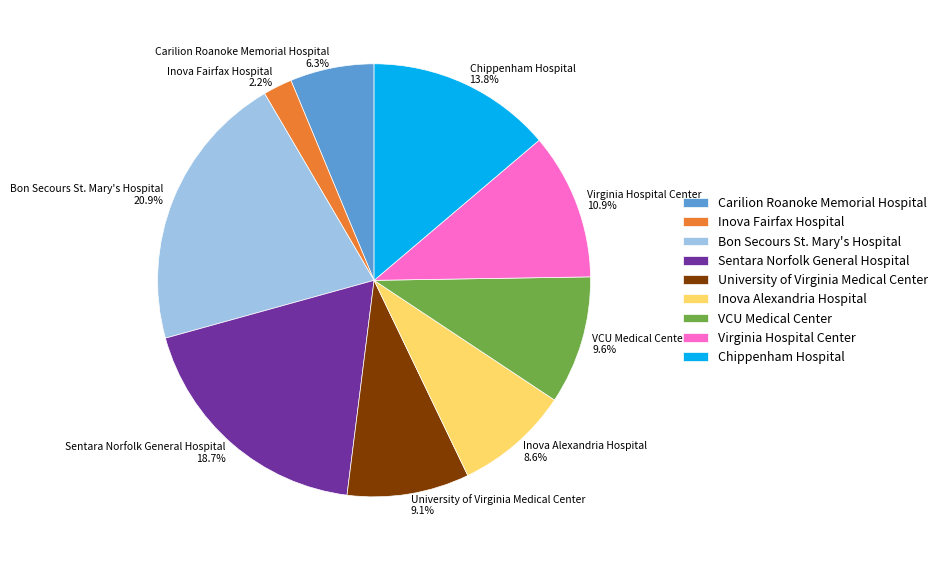

How many segments does this pie chart have?

9